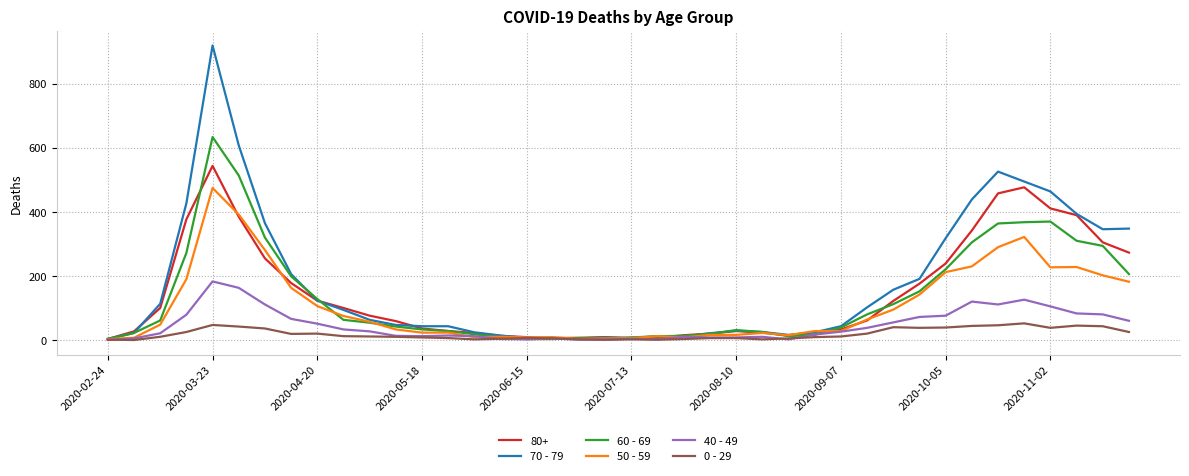

Is this an area chart (filled region under the line)?

No